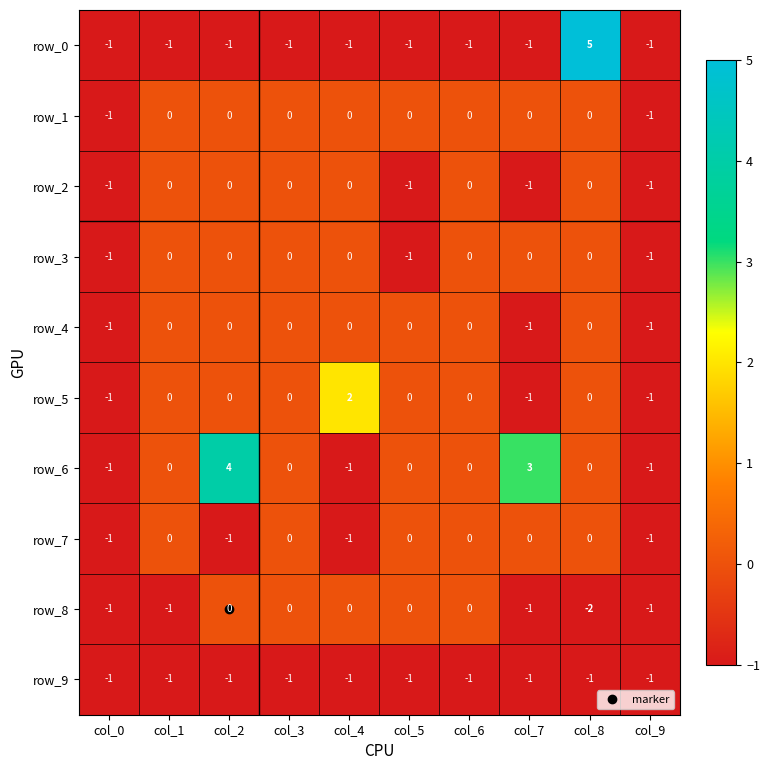

True or false: row_5 has a value of 2 at col_4.

True